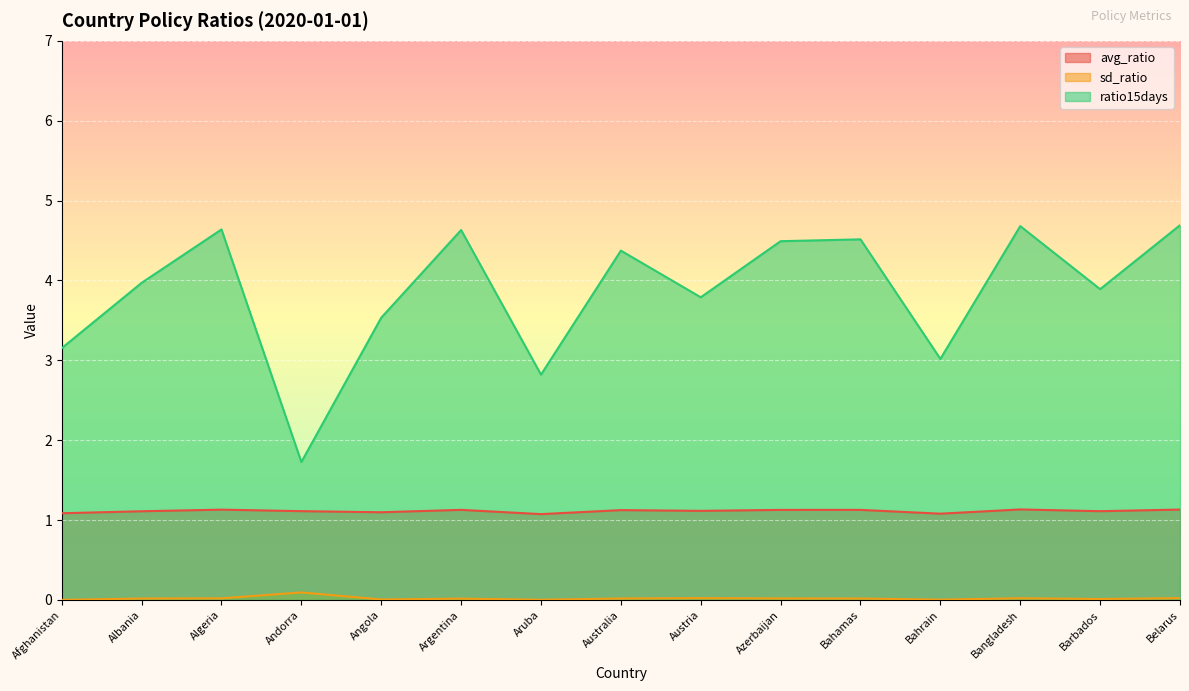

What is the difference between the highest and lowest values at Bangladesh?

4.7